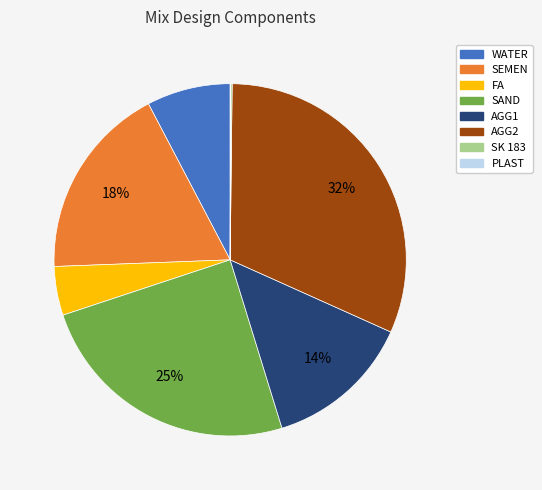

Is there a majority slice in this chart?

No